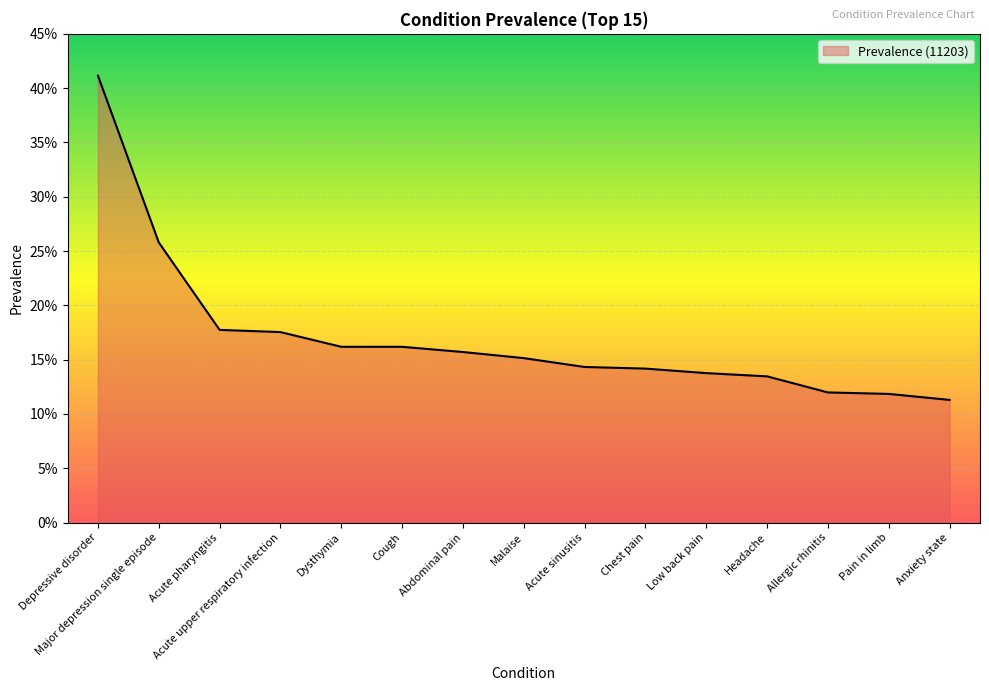

Is this an area chart (filled region under the line)?

Yes